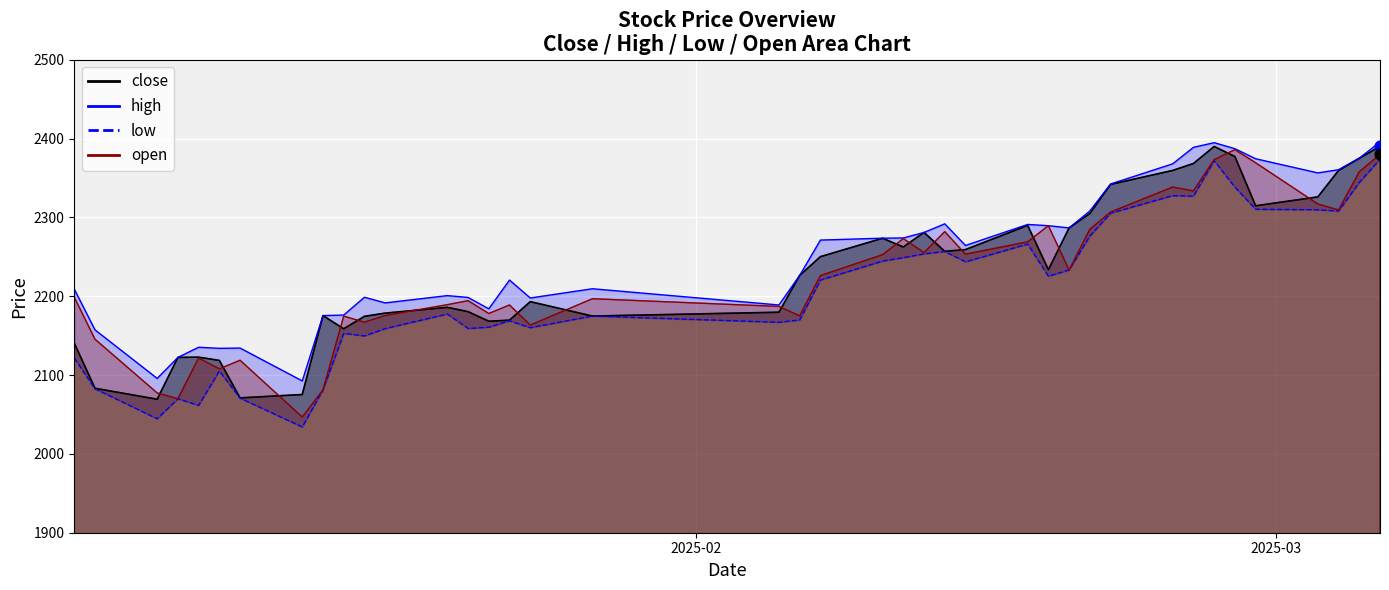

At how many categories does at least one series exceed 2325?

10